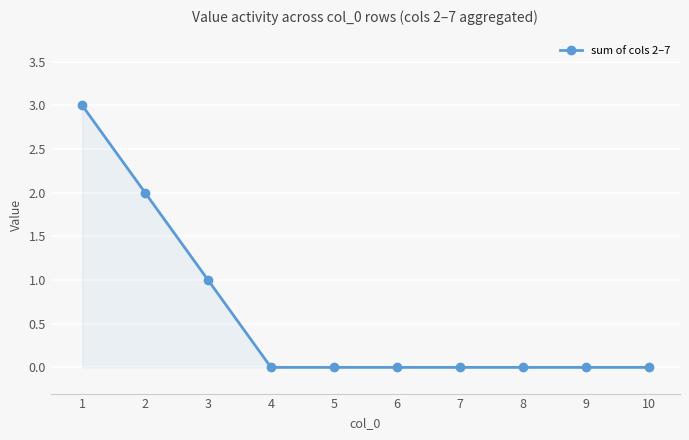

What is the ratio of the value at 2 to the value at 1?

0.7